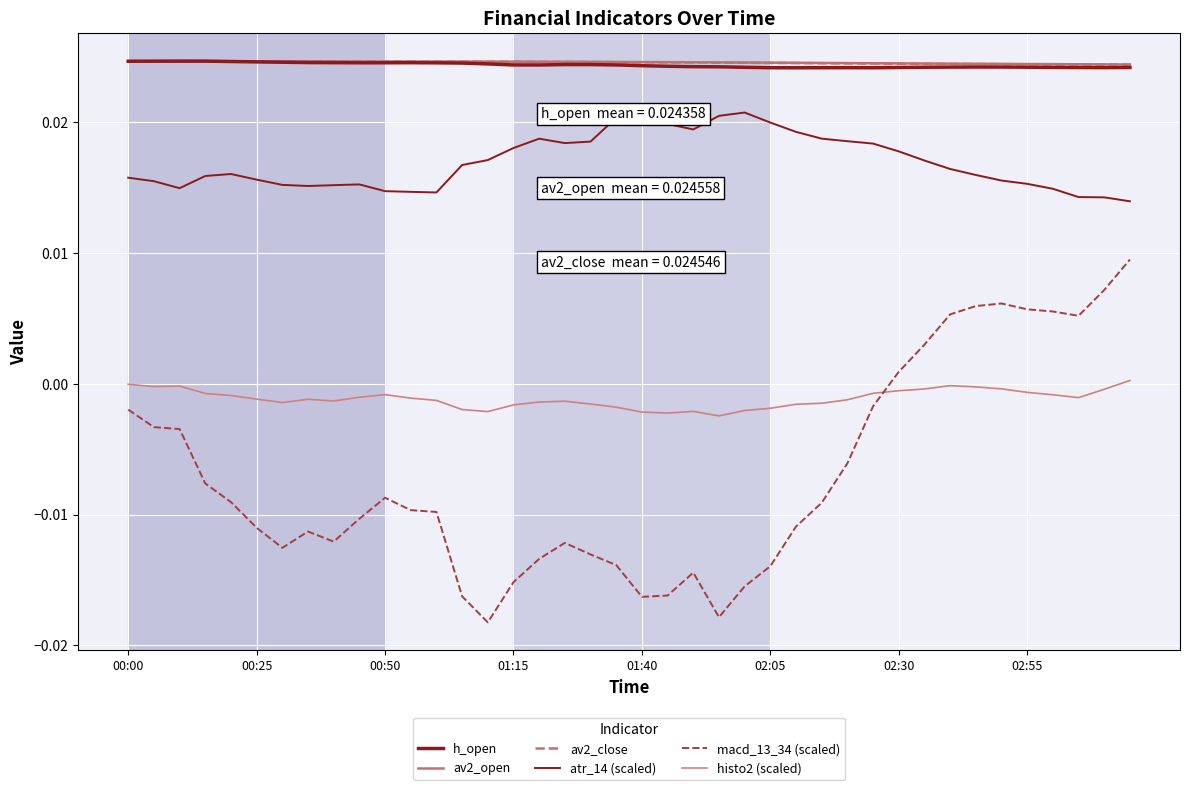

In av2_open, how many points are higher than both neighbors (excluding endpoints)?

1